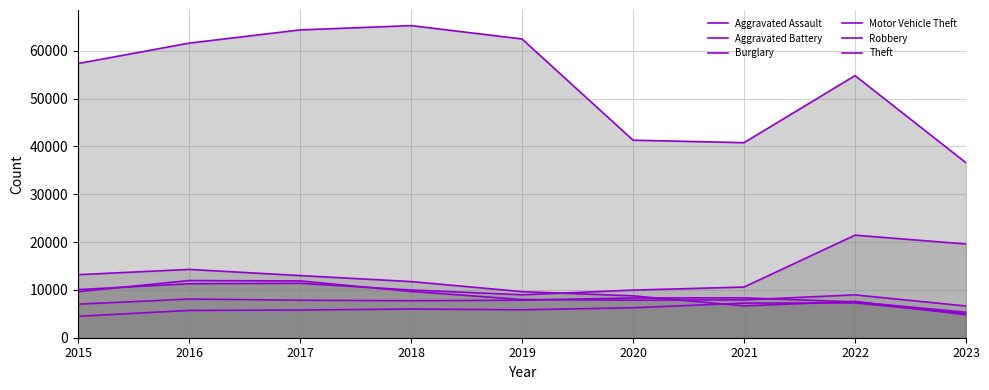

How many data points in Burglary are above 9638?

4